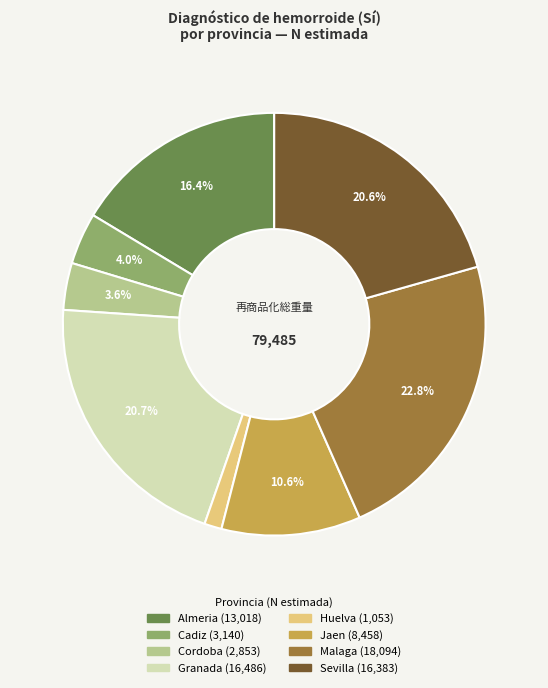

Does any single category account for the majority?

No